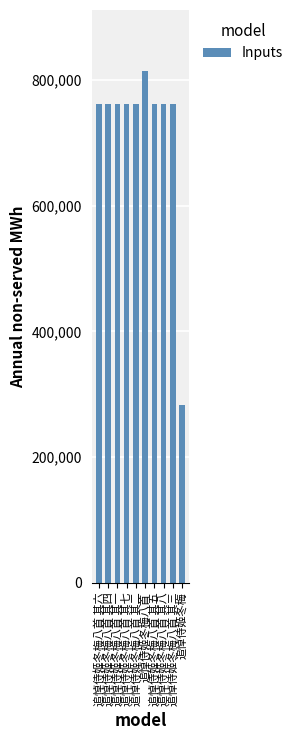

How many series are shown in this chart?

1